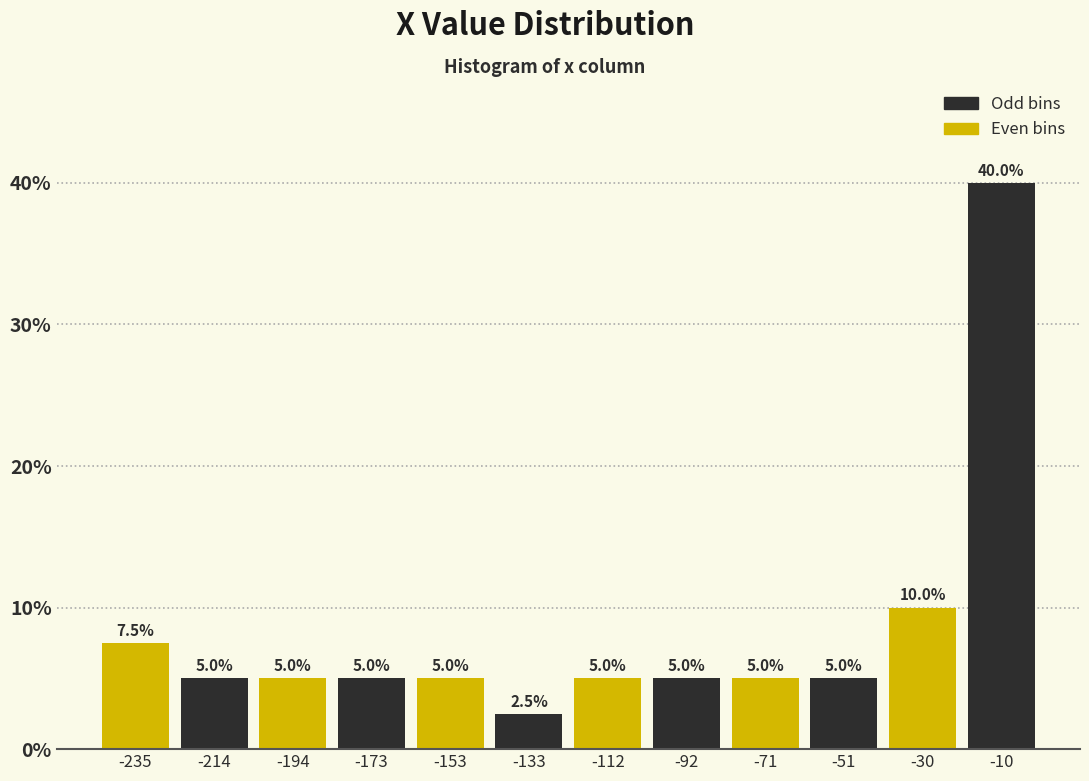

How tall is the bar that spans -40 to -20 on the x-axis? The bar edges are not printed on the chart, so give them approximately, as read against the axis.

10.0